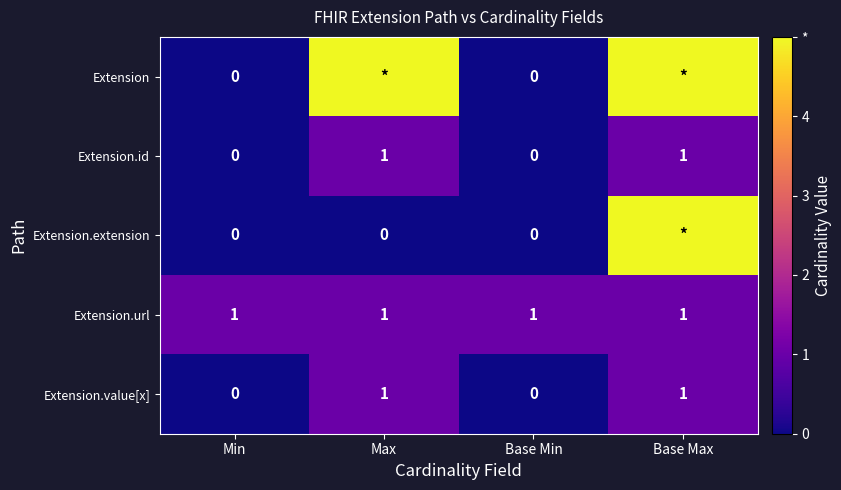

Is it true that Extension.url equals 1 at Base Min?

True